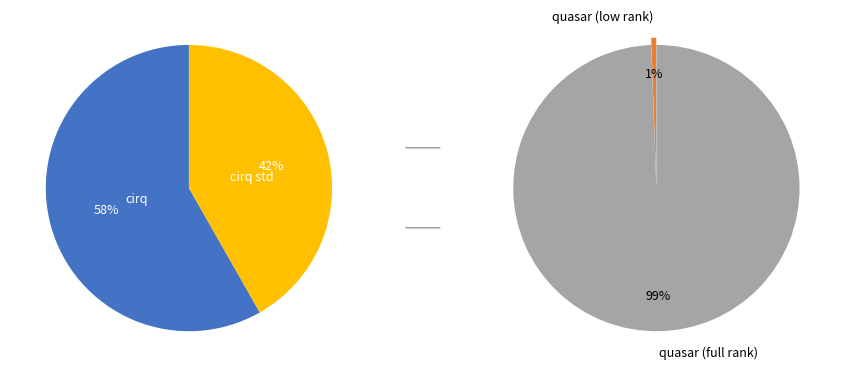

Count the number of slices in the pie.

4